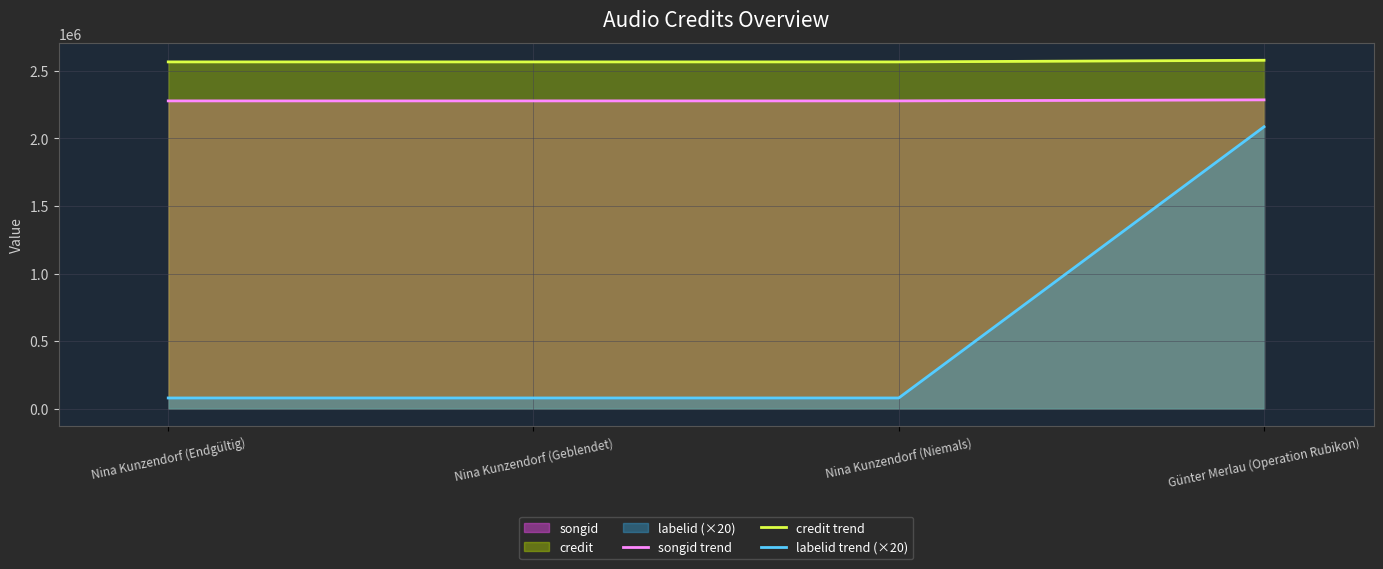

Which has a higher value, Nina Kunzendorf (Endgültig) or Günter Merlau (Operation Rubikon)?

Günter Merlau (Operation Rubikon)